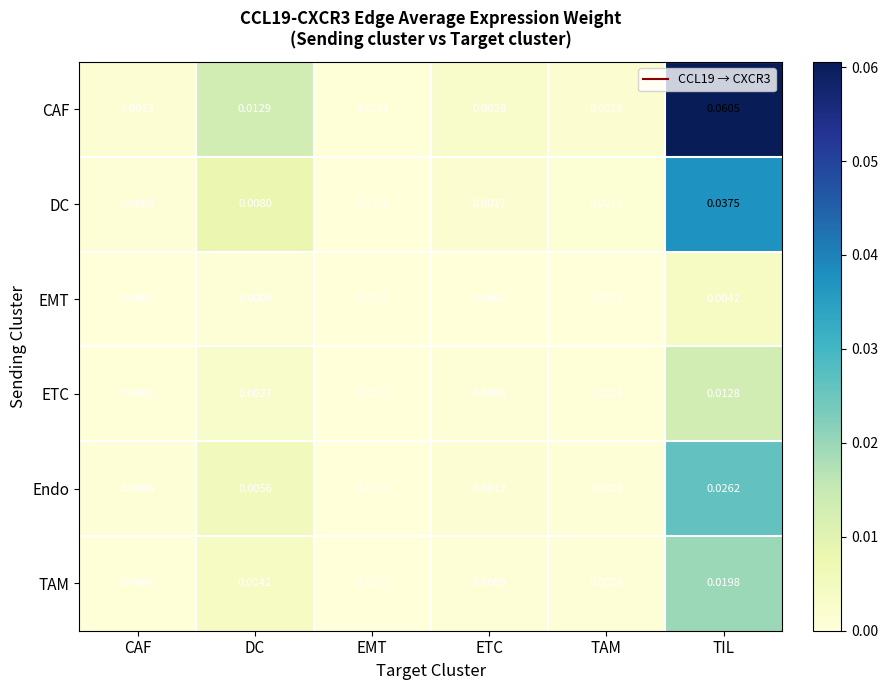

At which category is the sum across all series the highest?

TIL